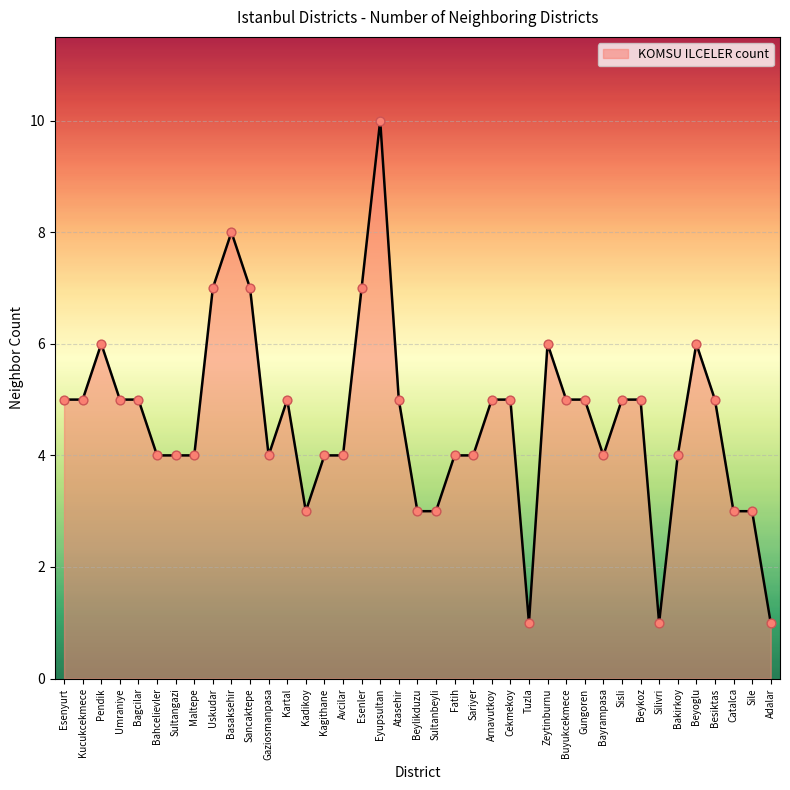

Which has a higher value, Bahcelievler or Sancaktepe?

Sancaktepe